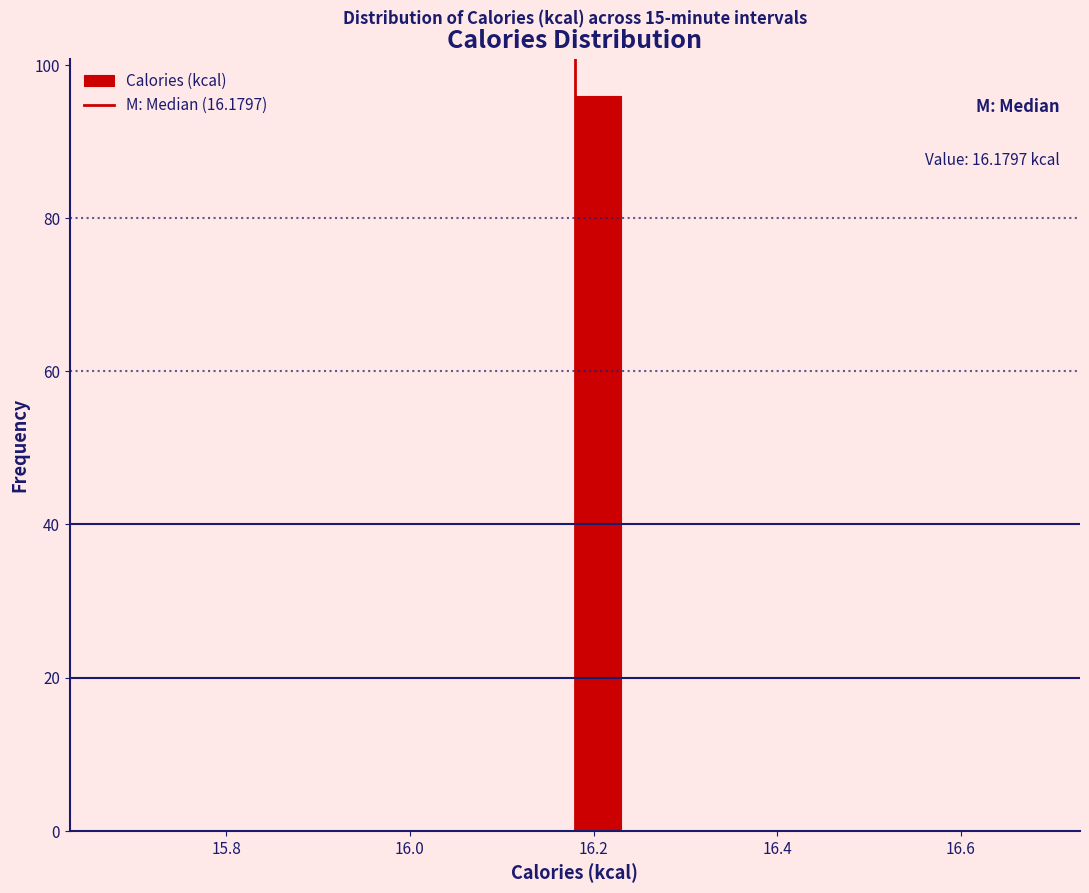

Read against the x-axis, roughly where is the centre of the tallest bar?

16.20